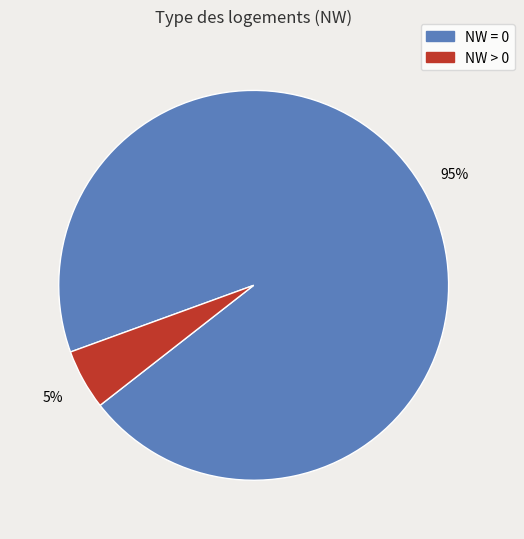

Is there any slice that represents more than half of the pie?

Yes